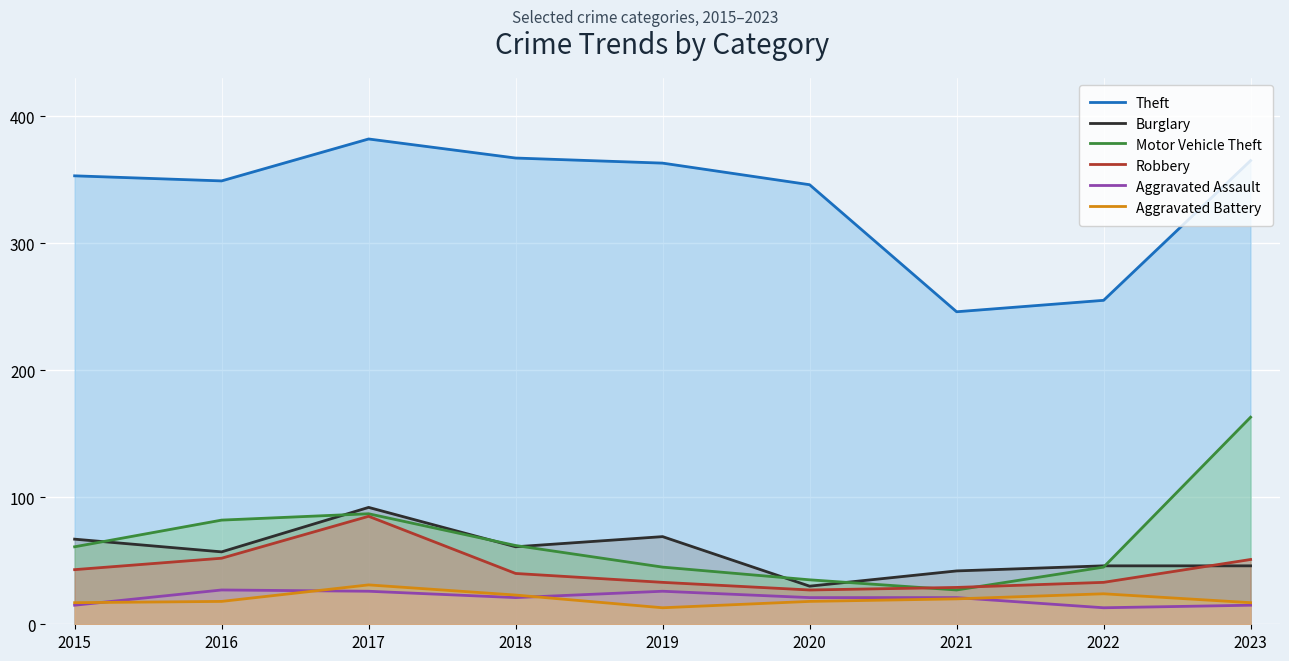

Reading right to left, extract all data points from this chart.

Theft: 365	255	246	346	363	367	382	349	353
Burglary: 46	46	42	30	69	61	92	57	67
Motor Vehicle Theft: 163	45	27	35	45	62	87	82	61
Robbery: 51	33	29	27	33	40	85	52	43
Aggravated Assault: 15	13	21	21	26	21	26	27	15
Aggravated Battery: 17	24	20	18	13	23	31	18	17